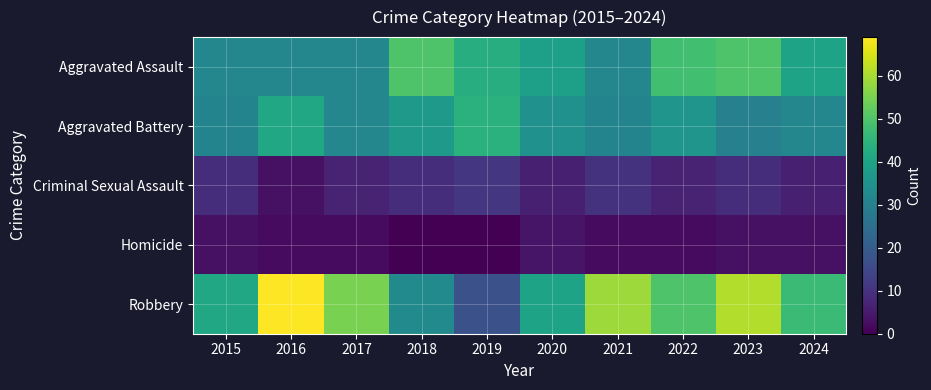

Which category has the highest value across all series?

2016